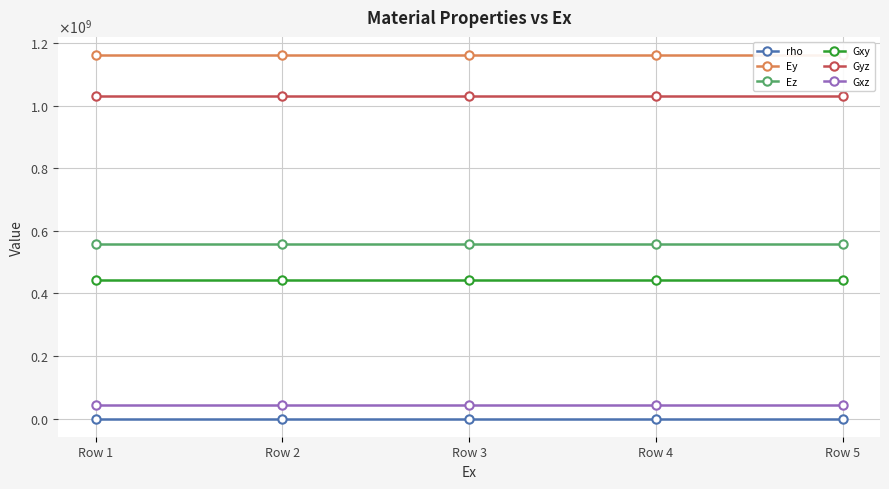

At which label is Gxz closest to 43644317?

Row 1